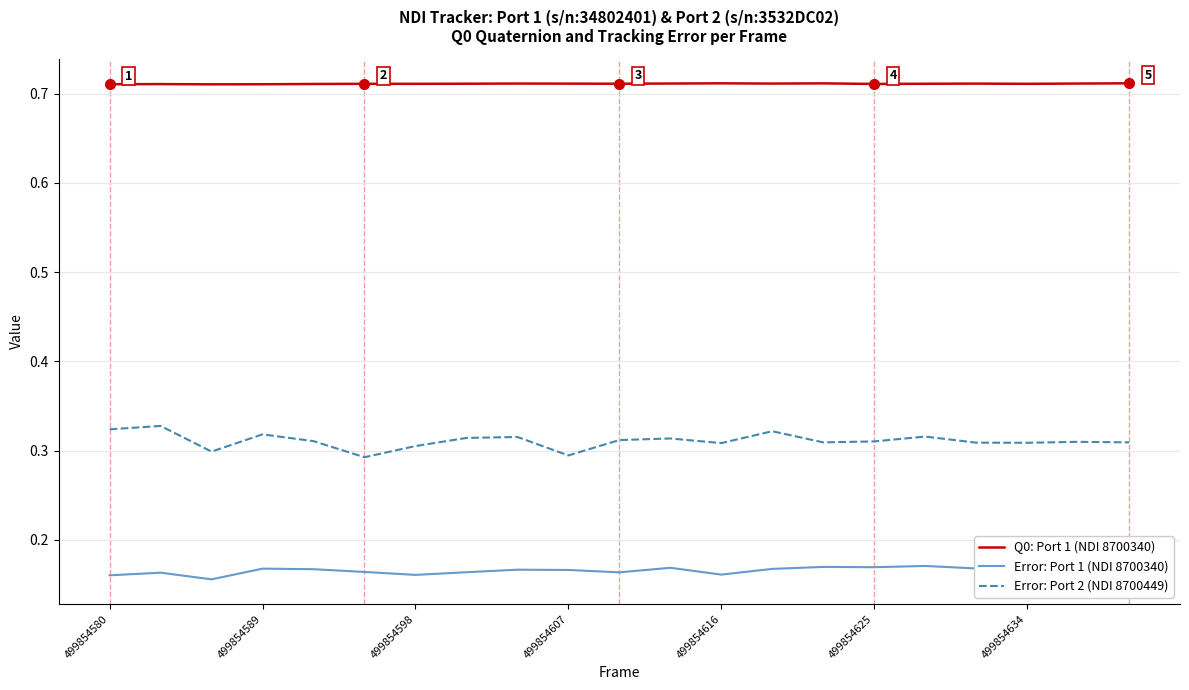

What is the sum of all Error: Port 1 (NDI 8700340) values?

3.5